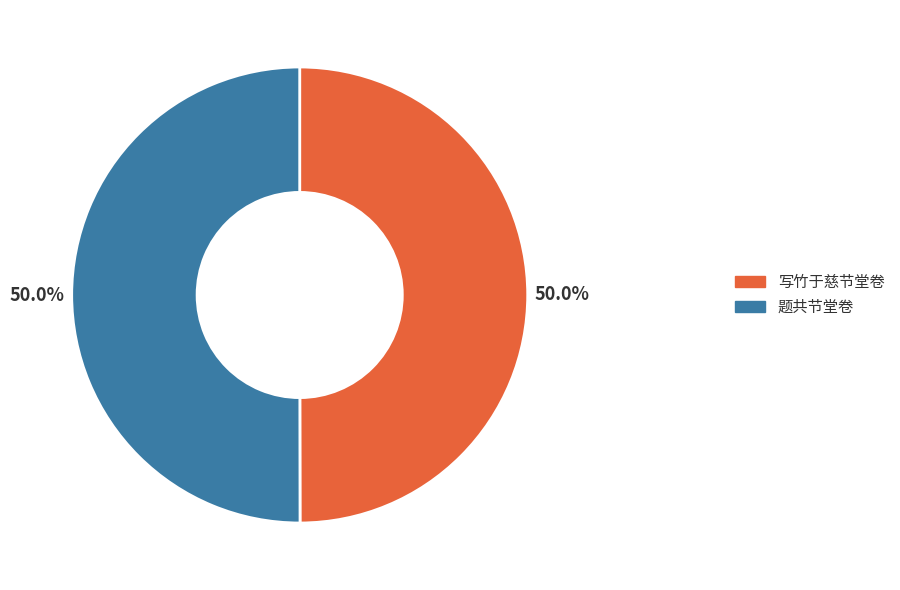

What is the total percentage of 写竹于慈节堂卷 and 题共节堂卷?

100.0%